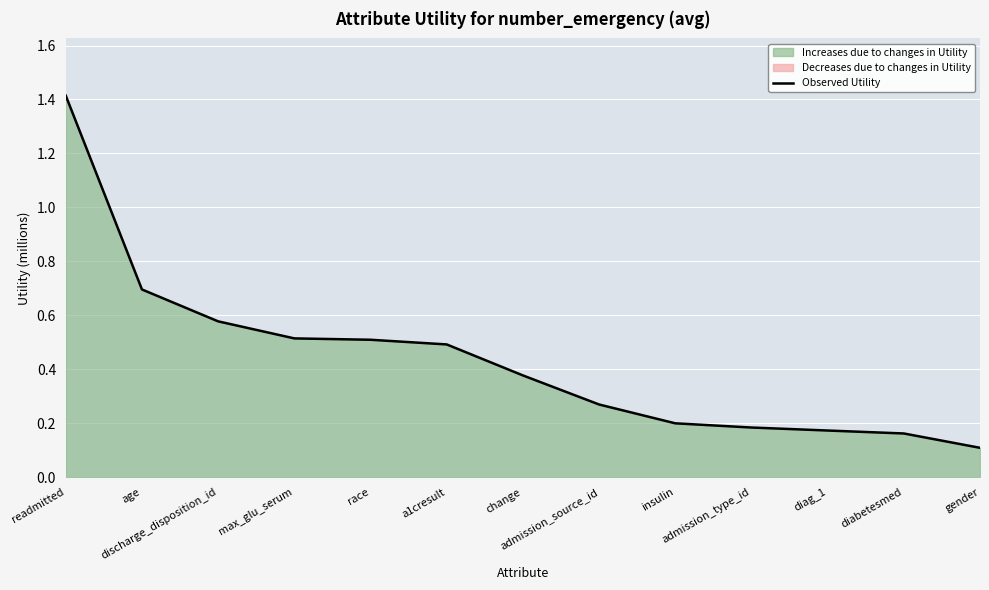

True or false: the data shows 0.2 at admission_source_id.

False